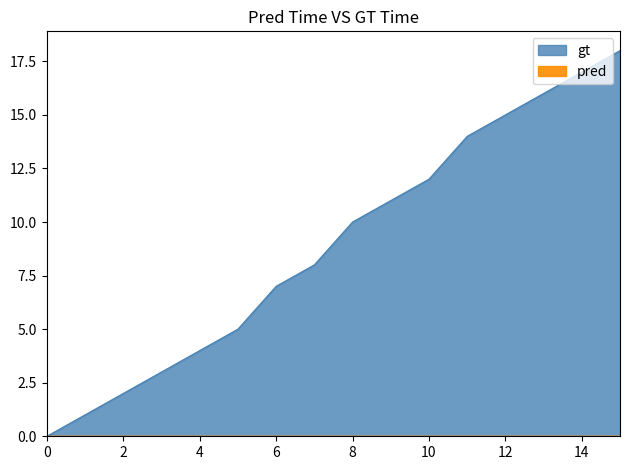

What is the average value?

9